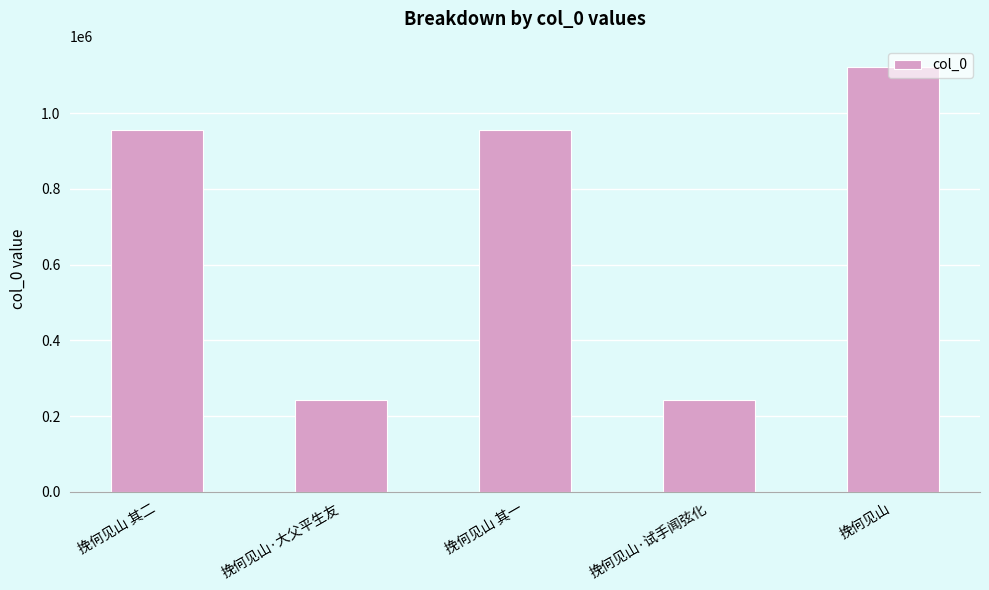

True or false: the data shows 425276 at 挽何见山·大父平生友.

False